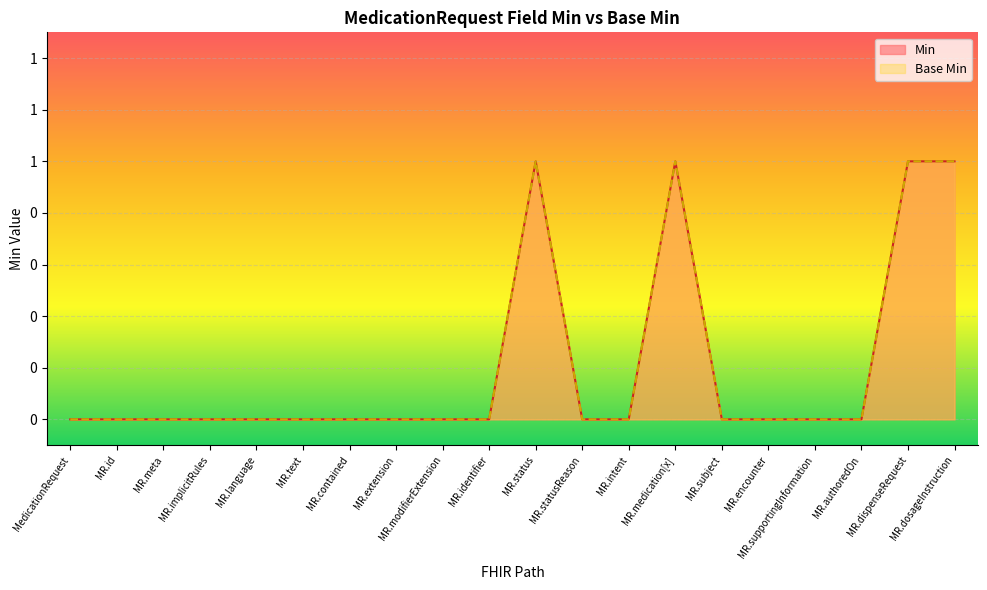

What is the sum of all Base Min values?

4